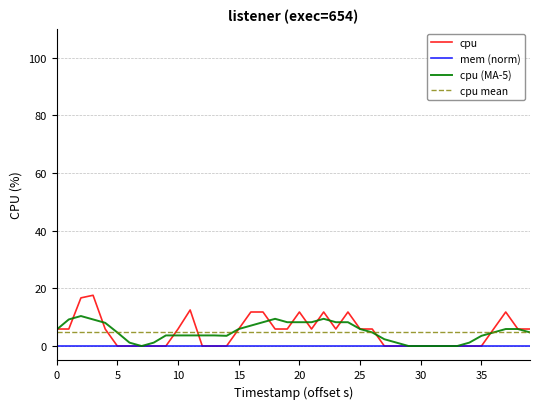

Which series has the widest spread of values?

cpu